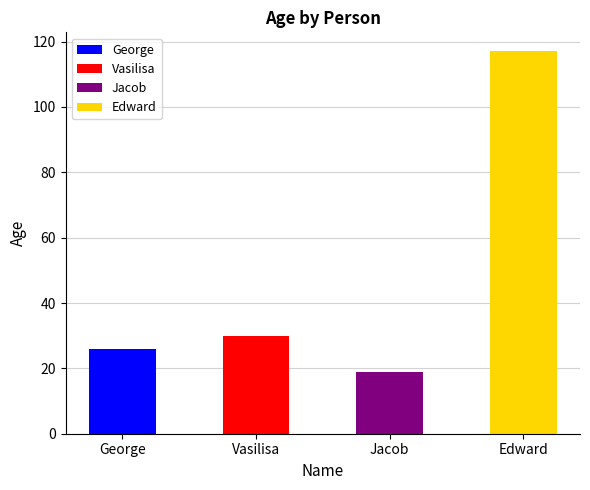

Is it true that the value at Jacob is 19?

True